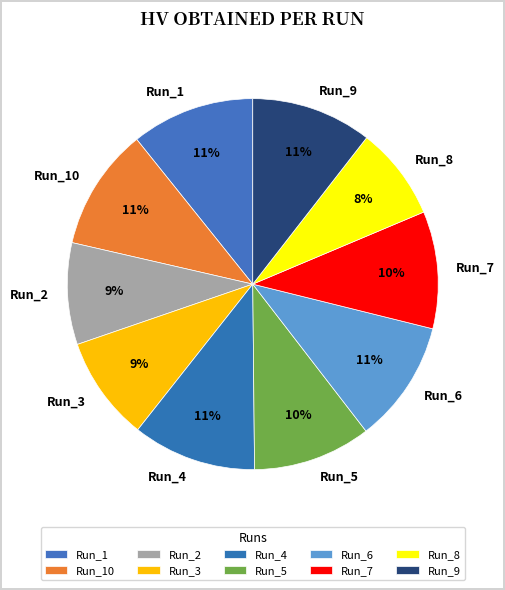

Count the number of slices in the pie.

10